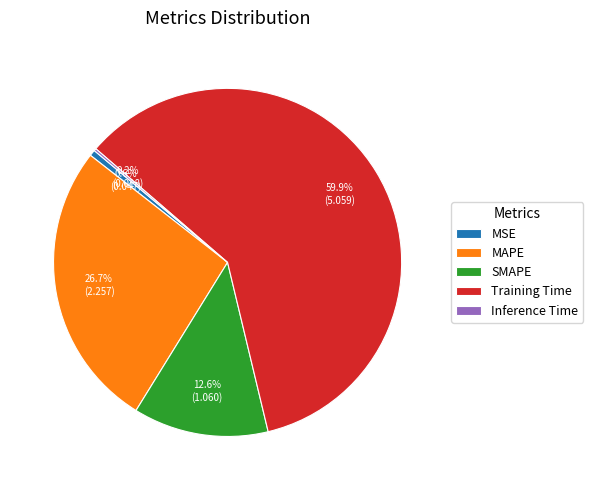

Is there any slice that represents more than half of the pie?

Yes